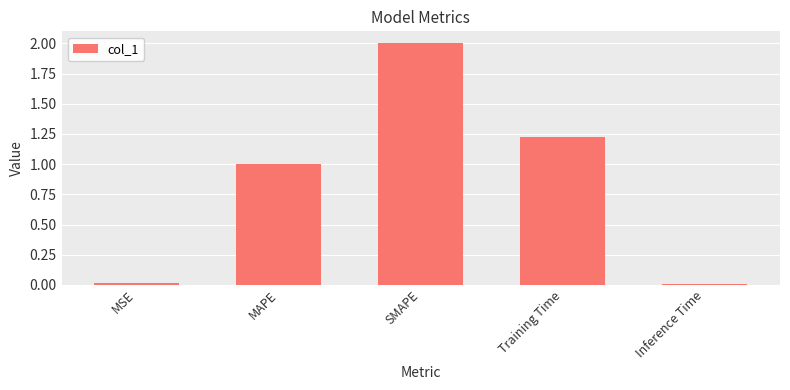

Which category has the highest value across all series?

SMAPE